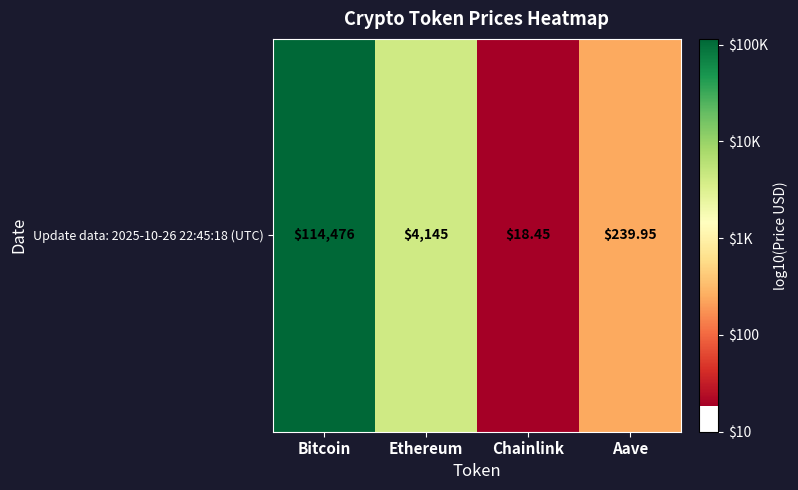

Where is the data nearest to the value 3?

Ethereum